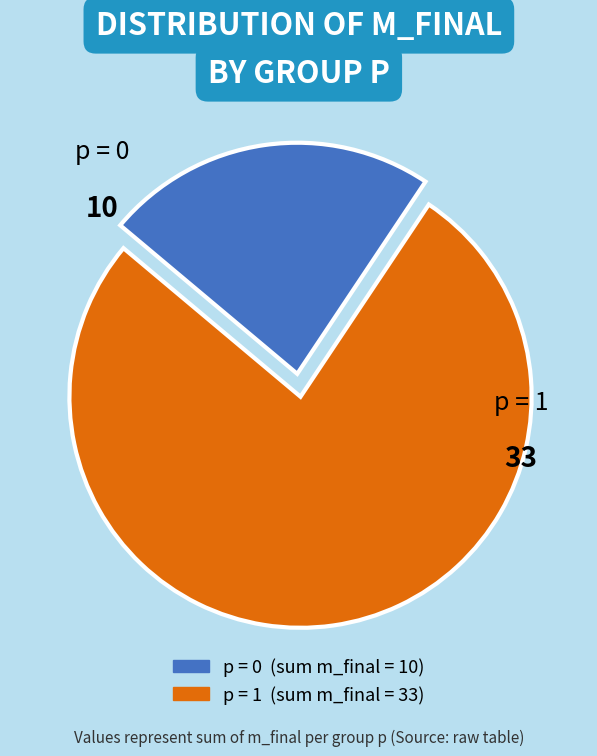

Does any single category account for the majority?

Yes